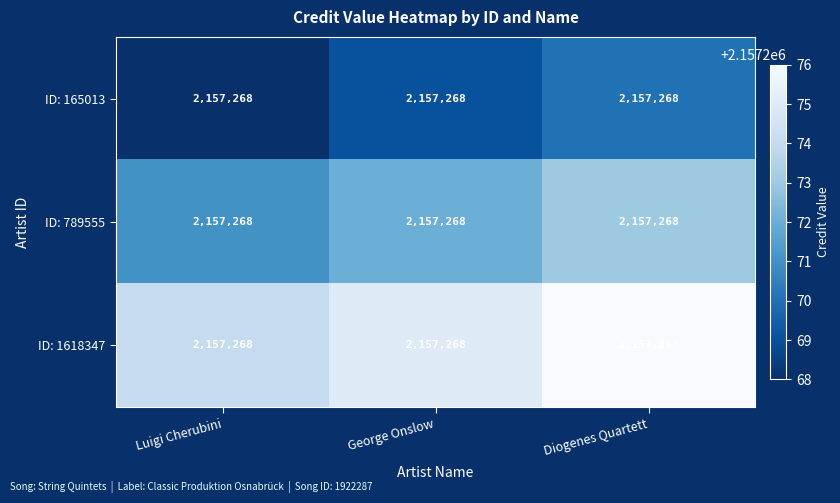

Reading left to right, extract all data points from this chart.

row_0: 2157268	2157269	2157270
row_1: 2157271	2157272	2157273
row_2: 2157274	2157275	2157276